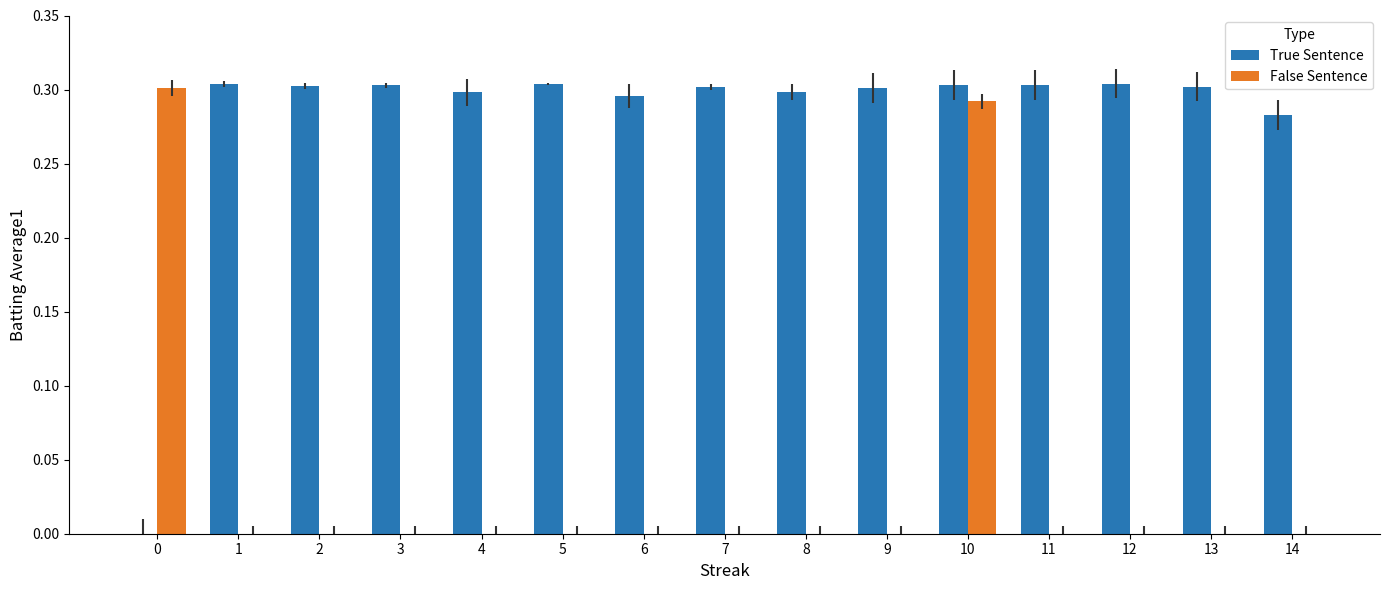

What is the sum of all False Sentence values?

0.6